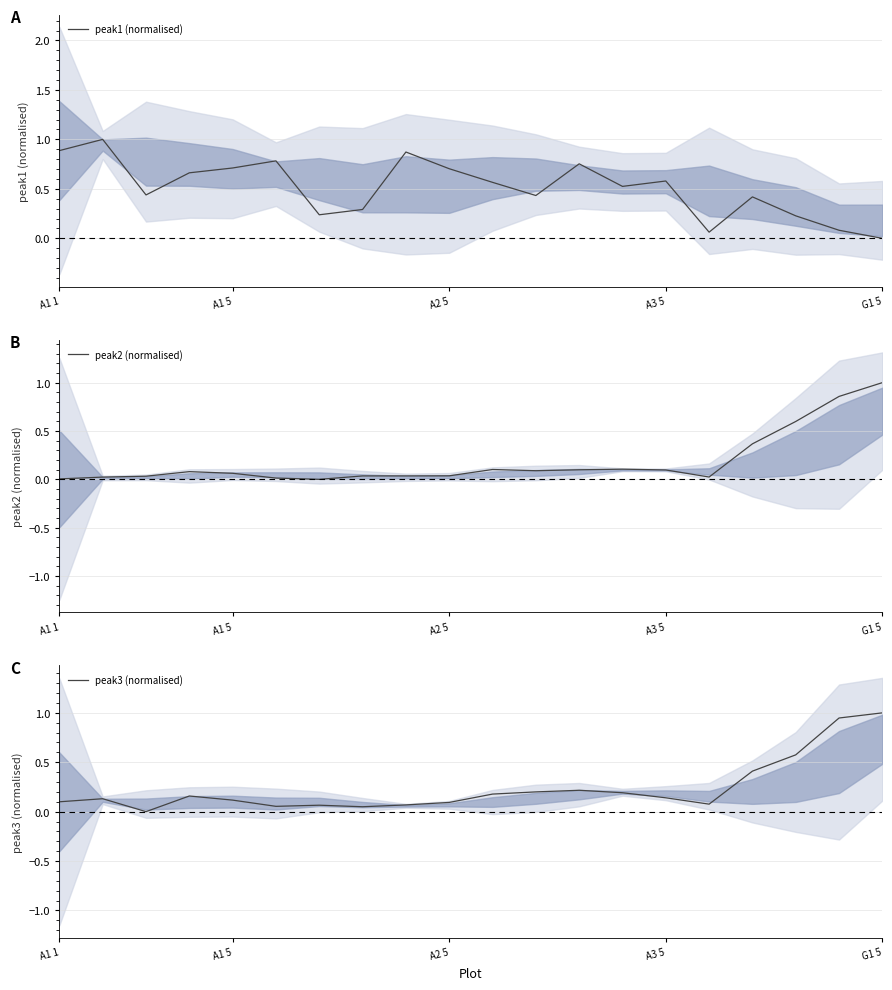

True or false: peak3 (normalised) has a value of 0.1 at 8.

False